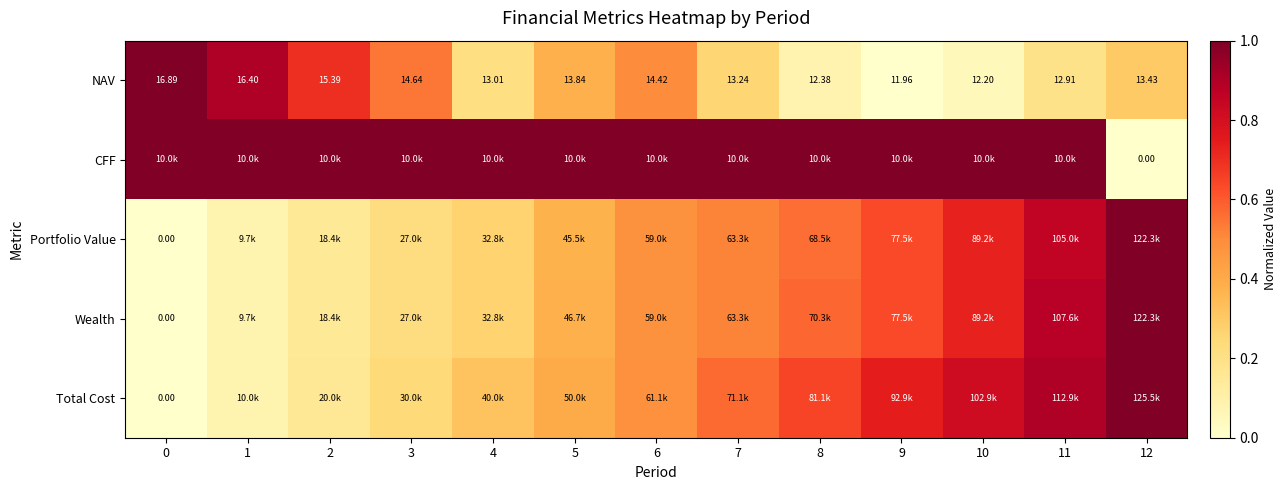

What is the average value of the CFF series?

0.9